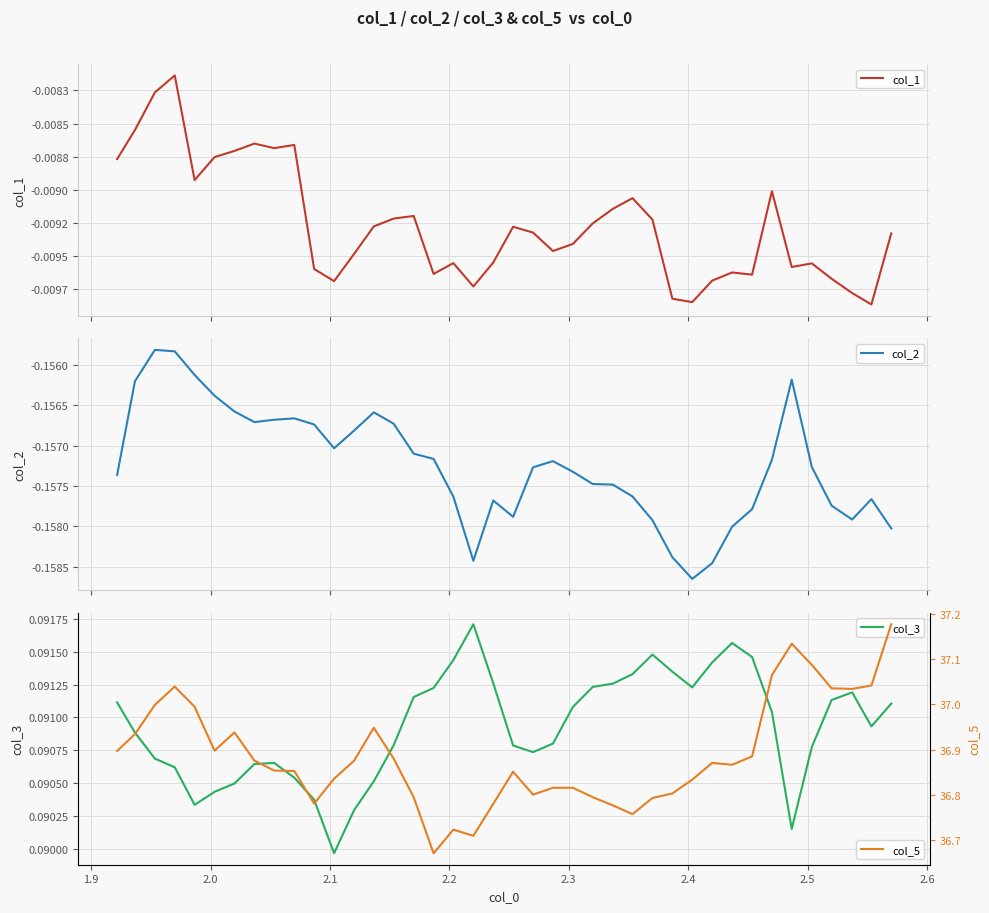

True or false: col_5 has a value of 10.5 at 27.

False